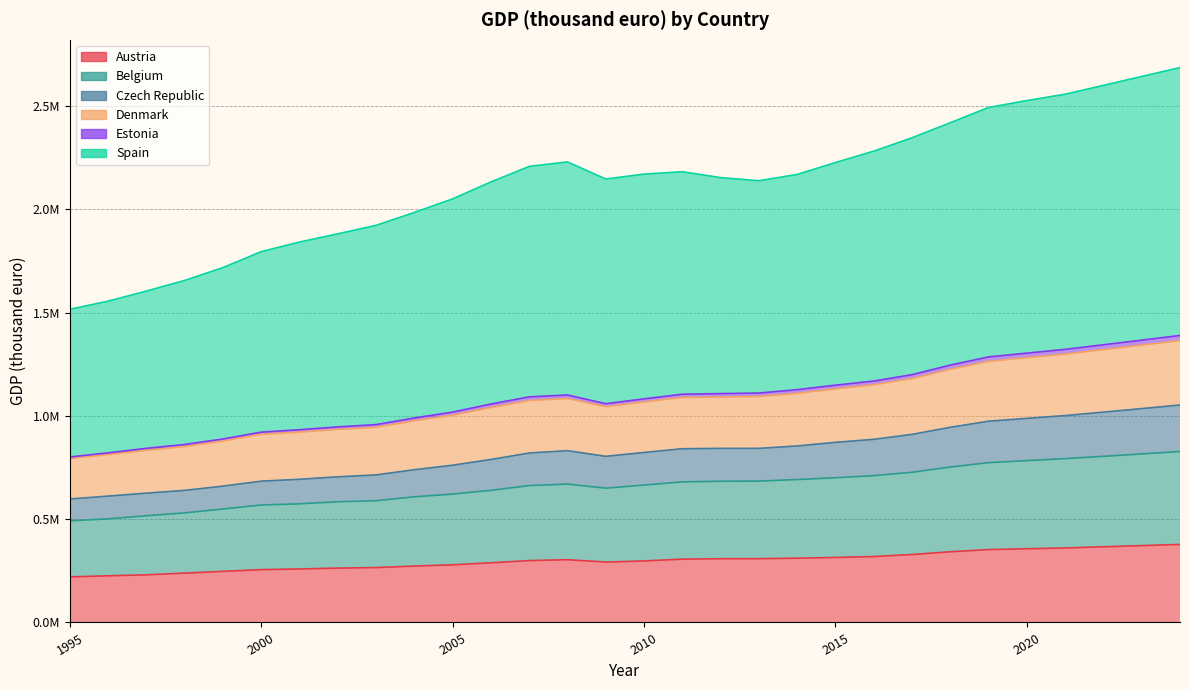

Which has a higher value, 2003 or 2012?

2012